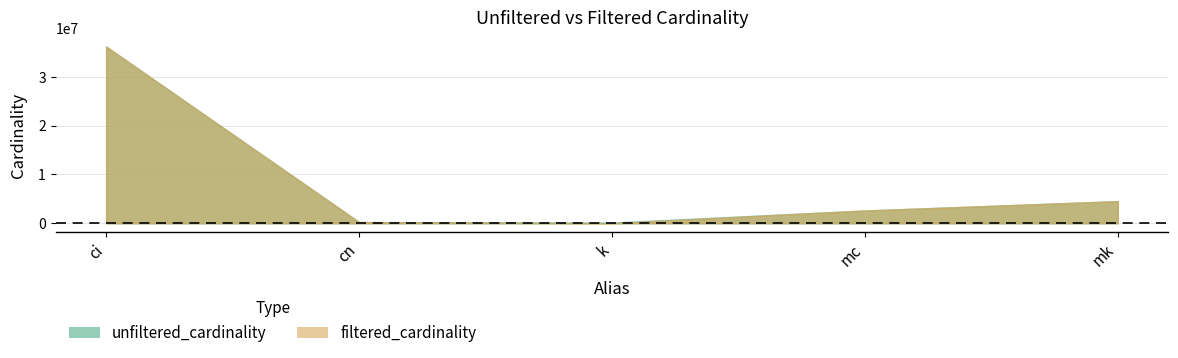

Reading right to left, list all the values displayed in this chart.

unfiltered_cardinality: mk=4523930	mc=2609129	k=134170	cn=234997	ci=36244344
filtered_cardinality: mk=4523930	mc=2609129	k=1	cn=234997	ci=36244344